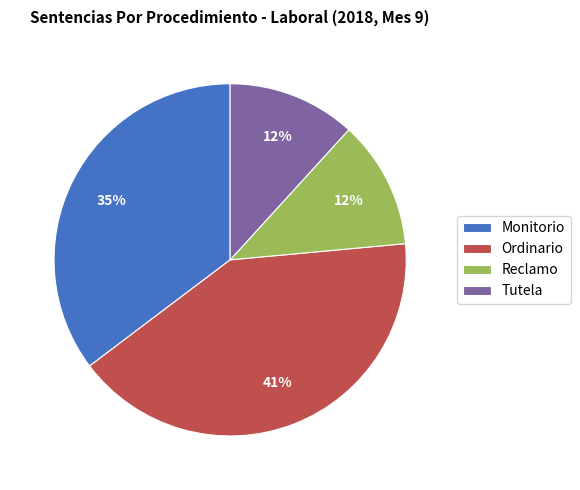

Is it true that Reclamo is 25% of the pie?

False